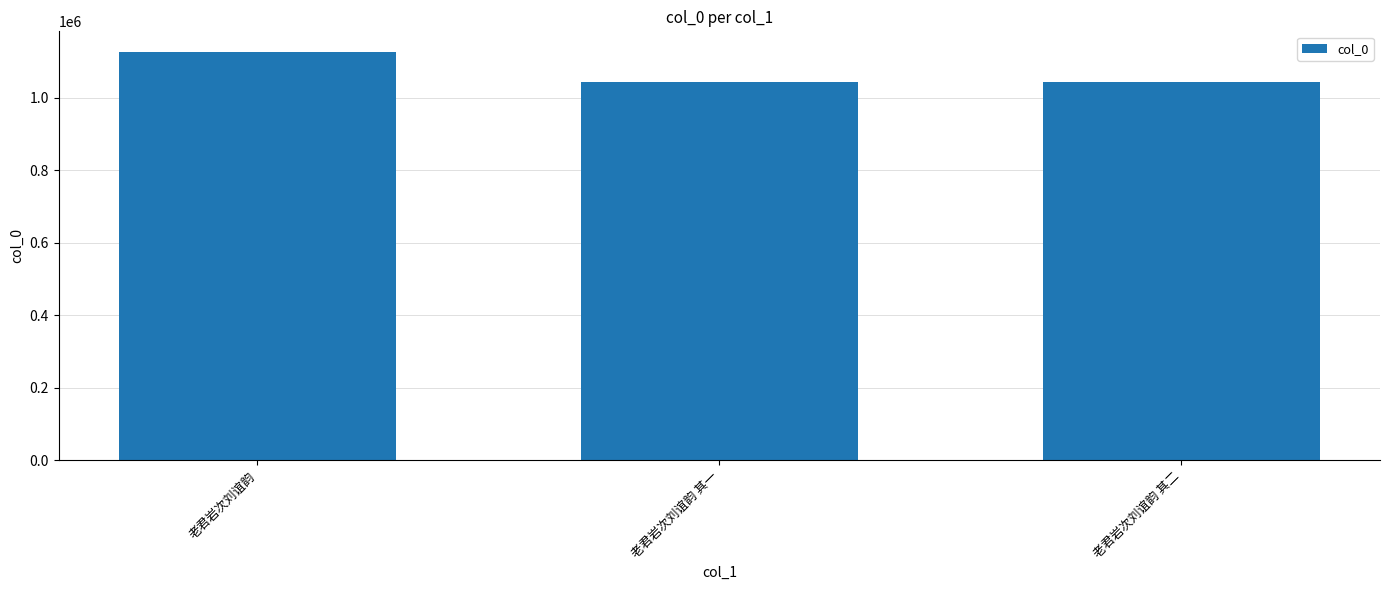

What is the change in value from 老君岩次刘谊韵 to 老君岩次刘谊韵 其二?

-83315